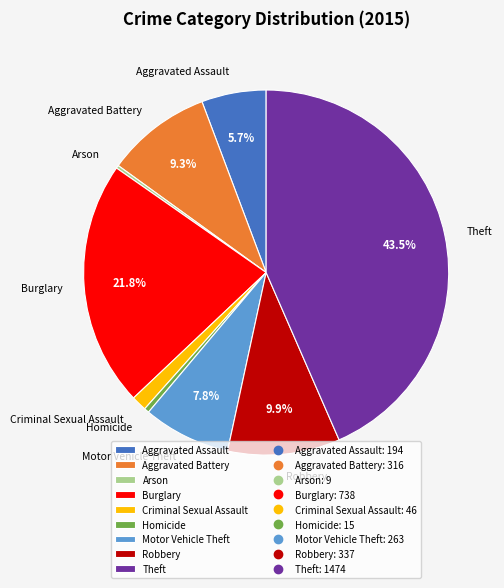

Between Burglary and Criminal Sexual Assault, which is larger?

Burglary